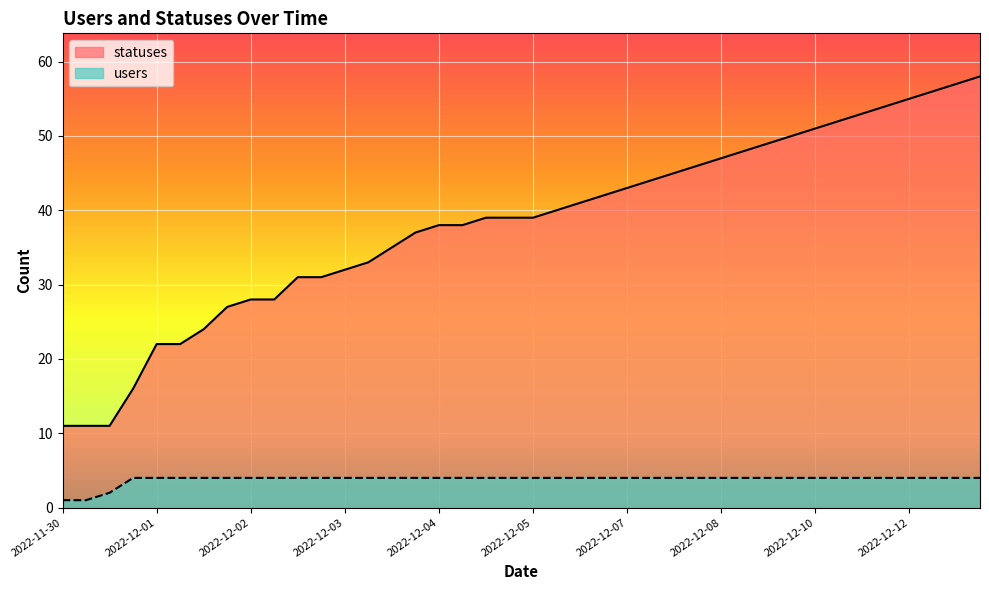

What value does the statuses series have at 2022-12-13?

57